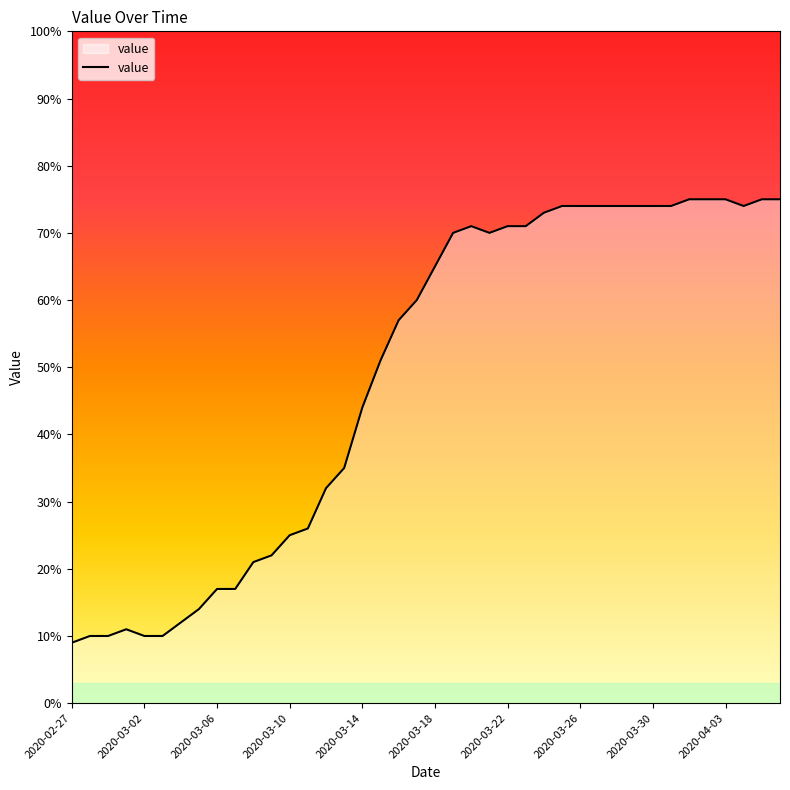

What is the greatest value displayed?

75